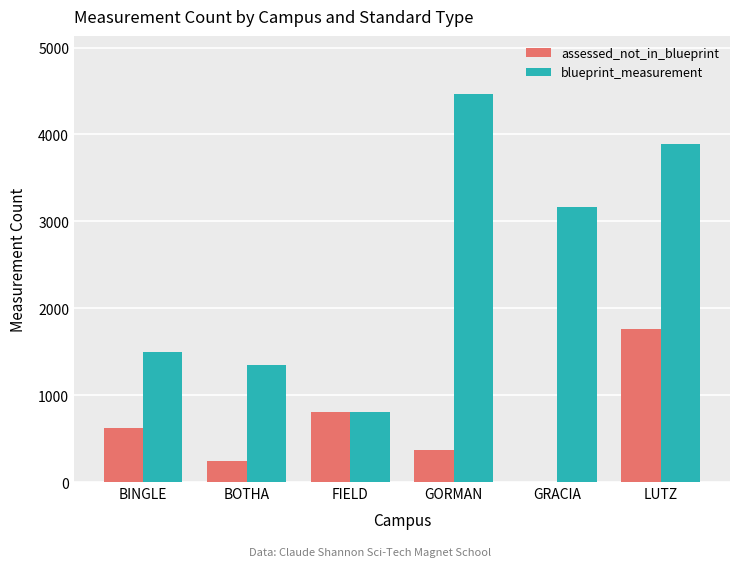

The assessed_not_in_blueprint series shows 0 at GRACIA. True or false?

True